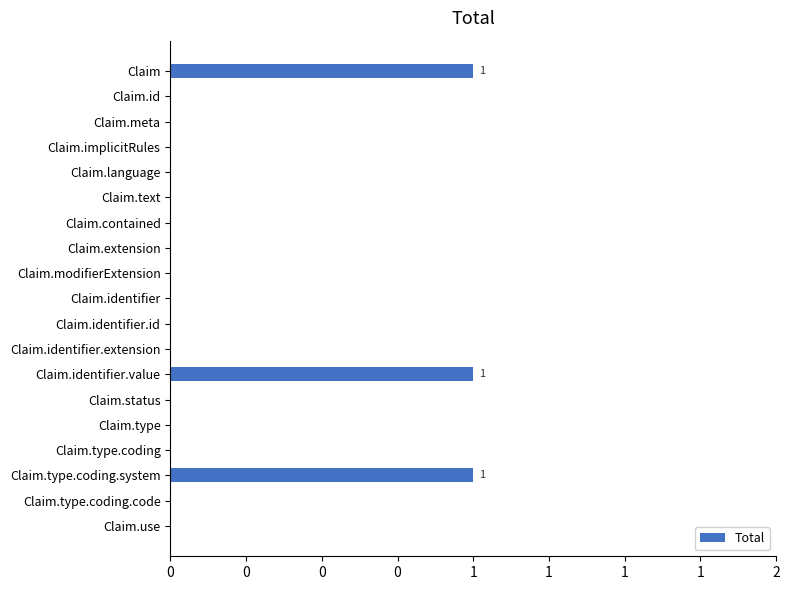

What is the greatest value displayed?

1